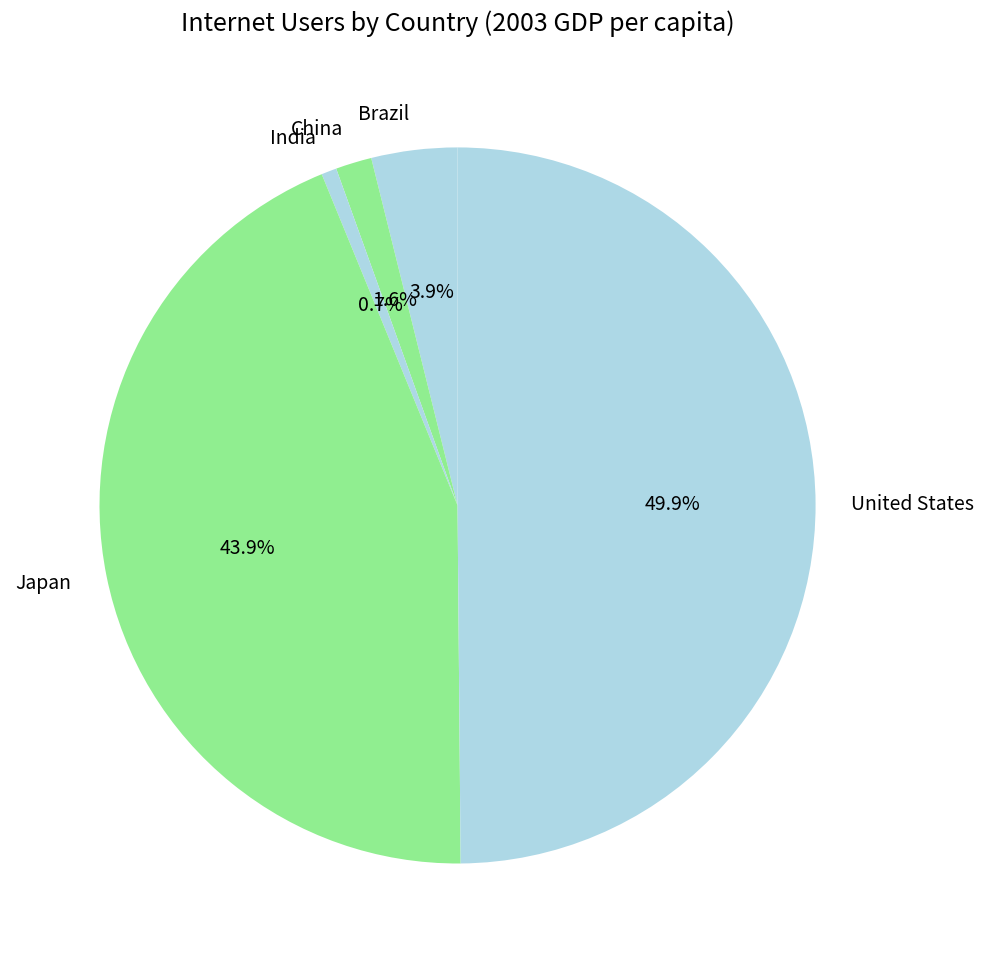

The China slice represents 2% of the pie. True or false?

True